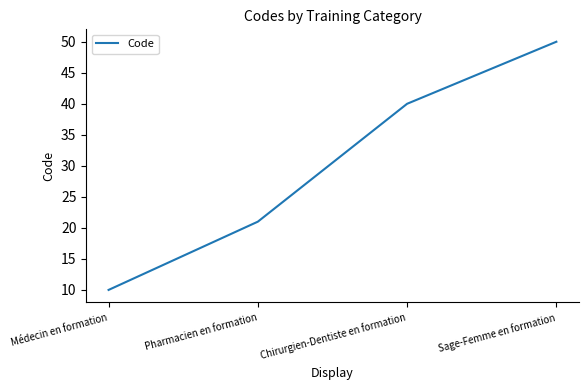

Where is the data nearest to the value 30?

Pharmacien en formation